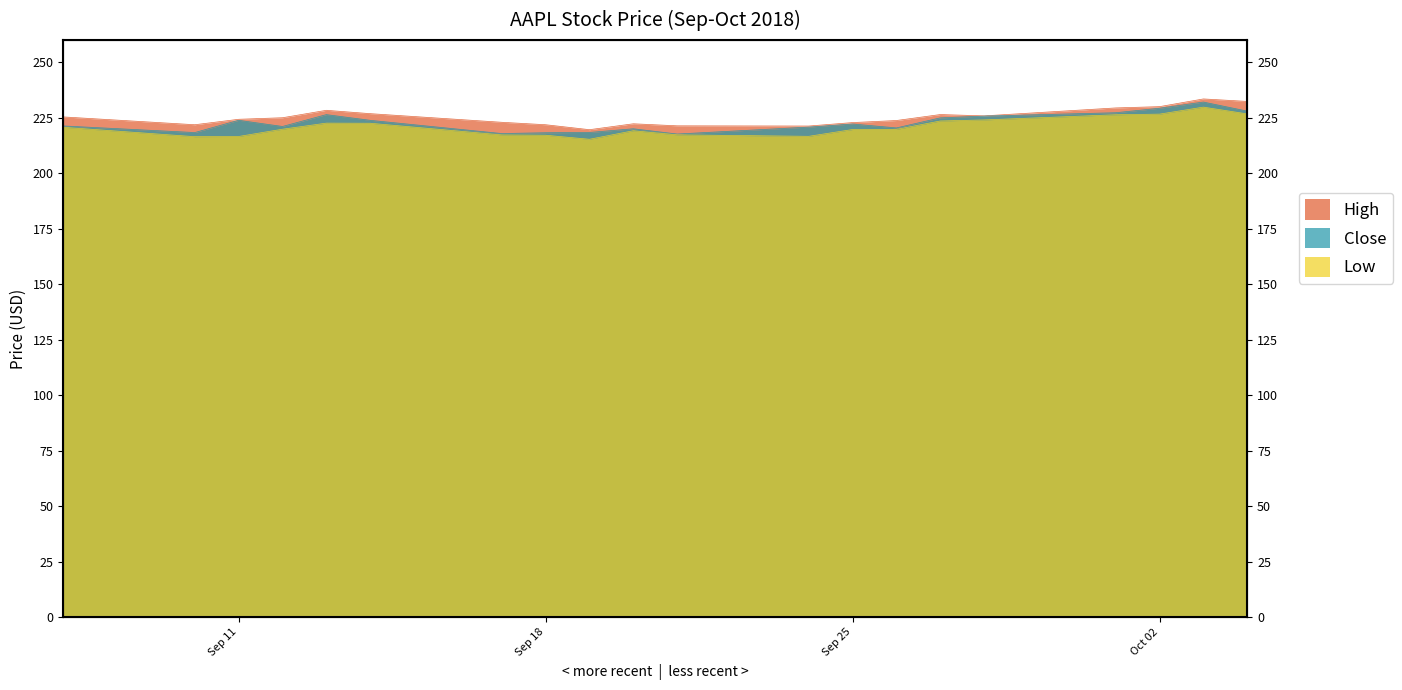

Rank the series by their maximum value, from lowest to highest.

Low, Close, High